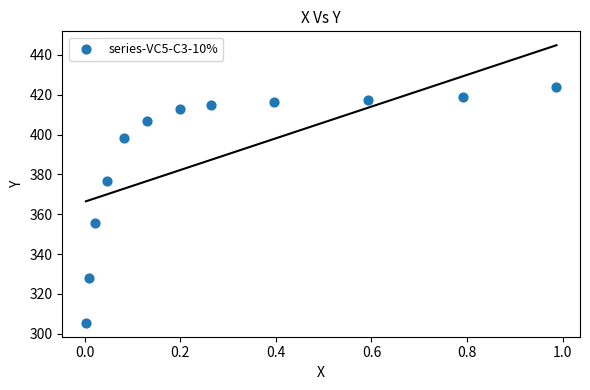

What is the range of Y values (max minus min)?

118.6